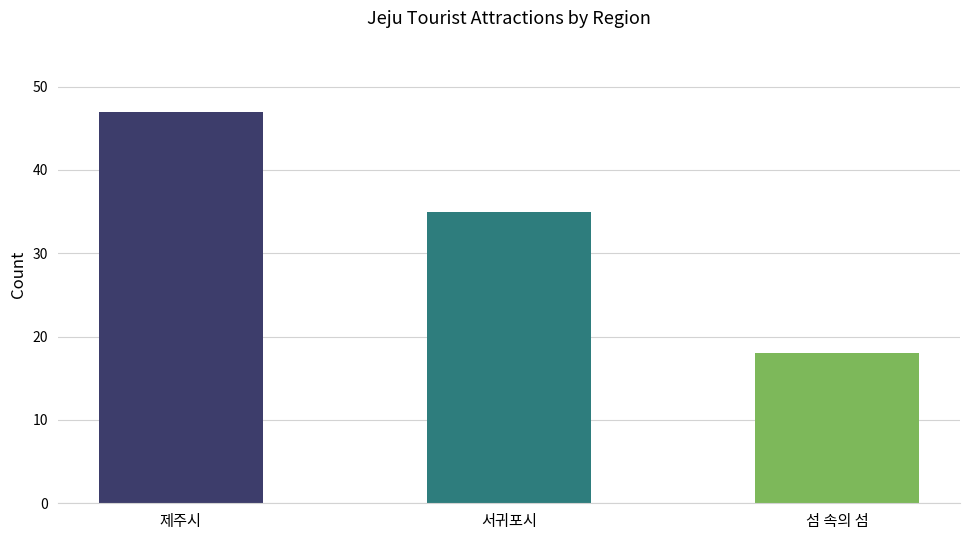

What is the sum of all values?

100